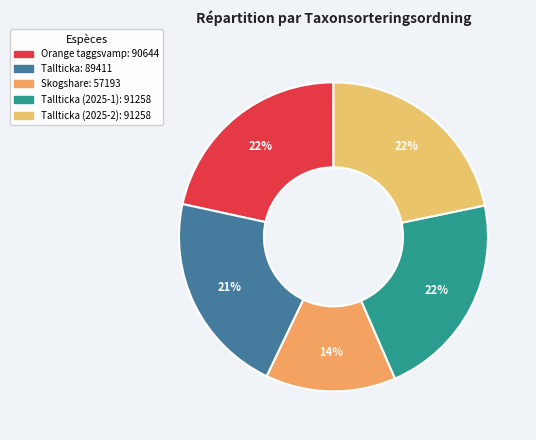

How many slices are in this pie chart?

5